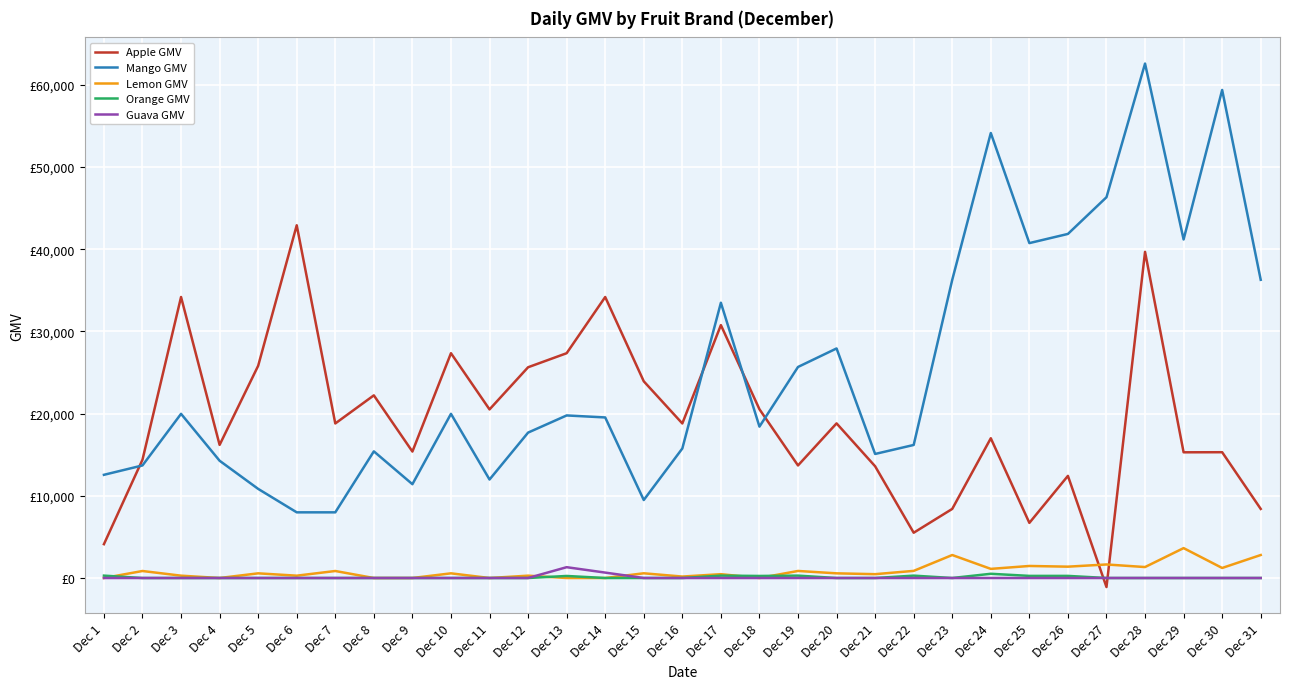

What is the sum of all Guava GMV values?

1974